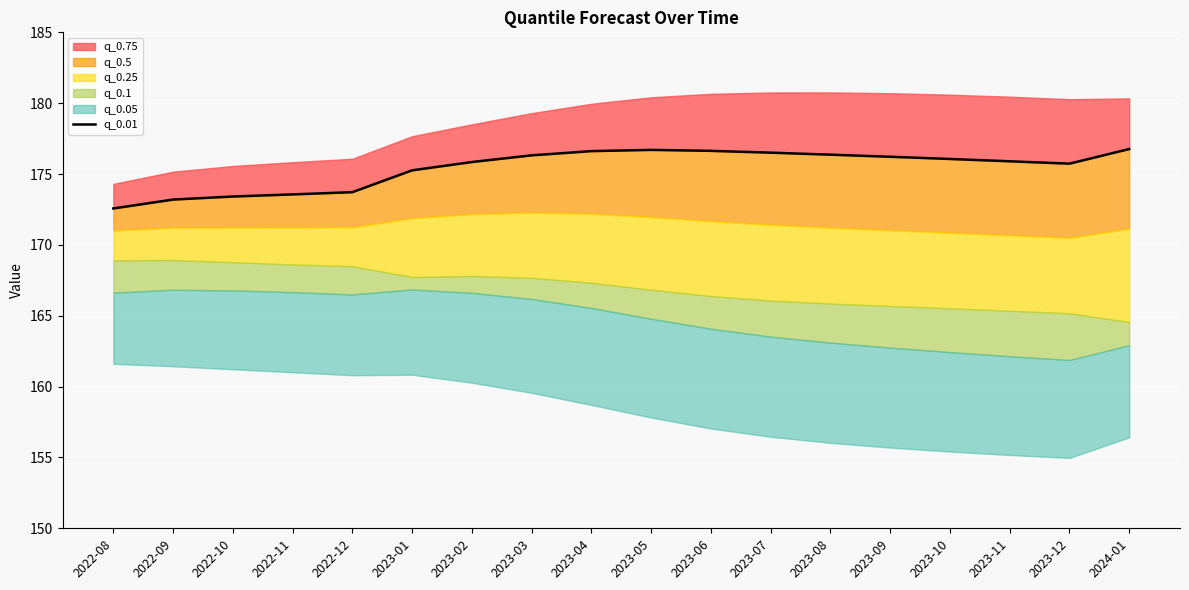

Reading left to right, list all the values displayed in this chart.

172.6	173.2	173.4	173.6	173.7	175.3	175.8	176.3	176.6	176.7	176.6	176.5	176.4	176.2	176.1	175.9	175.7	176.8